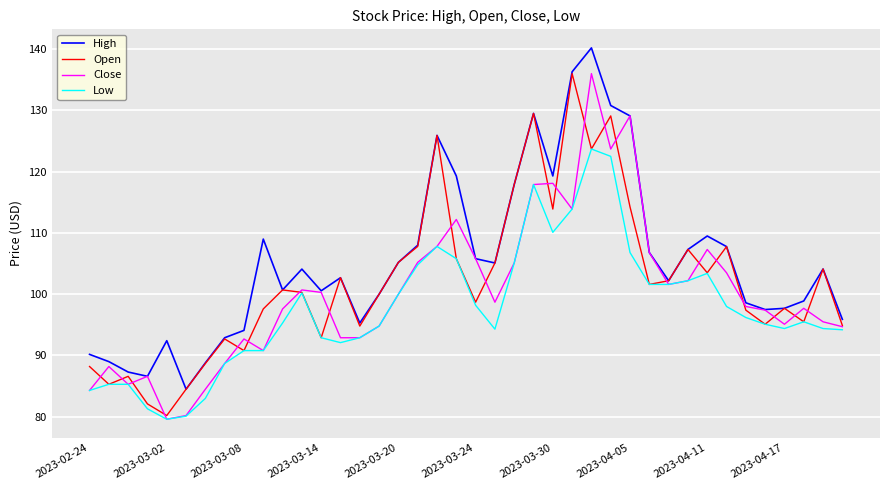

What is the maximum value shown in the chart?

140.2